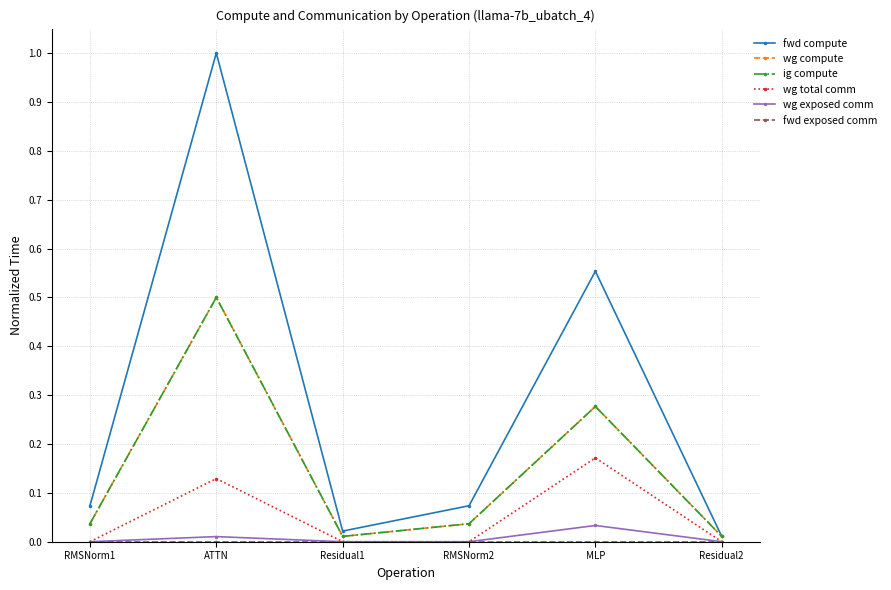

Between RMSNorm1 and MLP, which is larger?

MLP